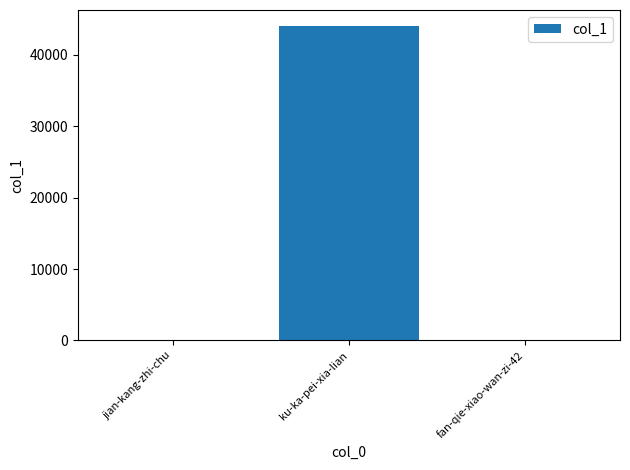

Between ku-ka-pei-xia-lian and fan-qie-xiao-wan-zi-42, which is larger?

ku-ka-pei-xia-lian